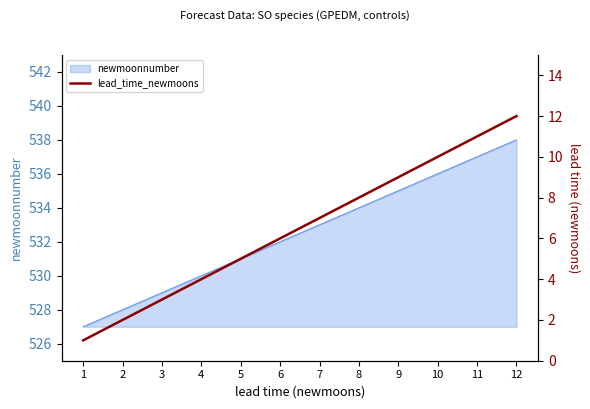

Which label corresponds to the largest value in the chart?

12